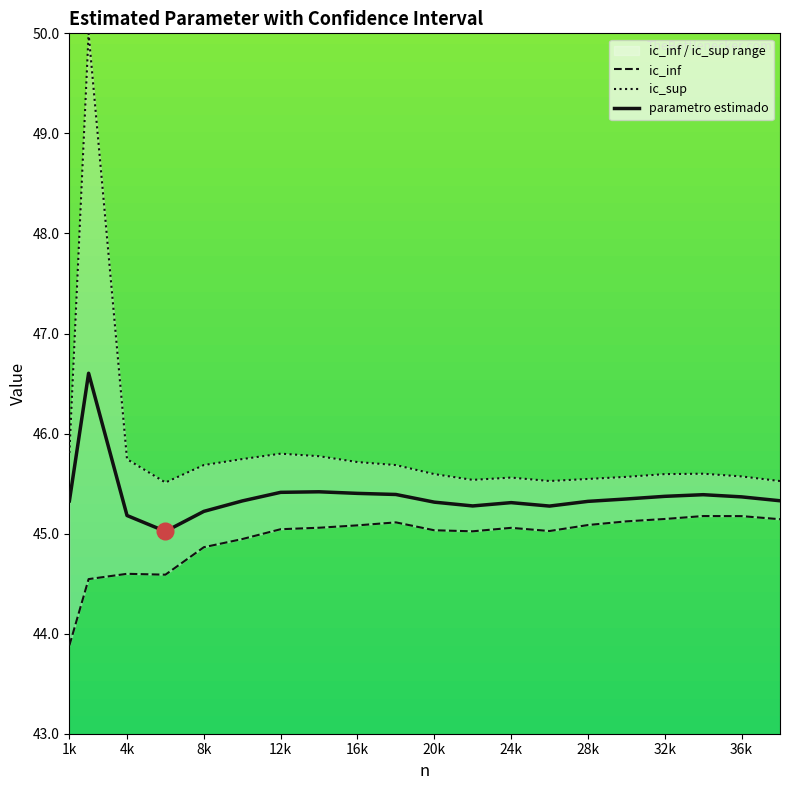

What are all the series names shown in the legend?

ic_inf, ic_sup, parametro estimado